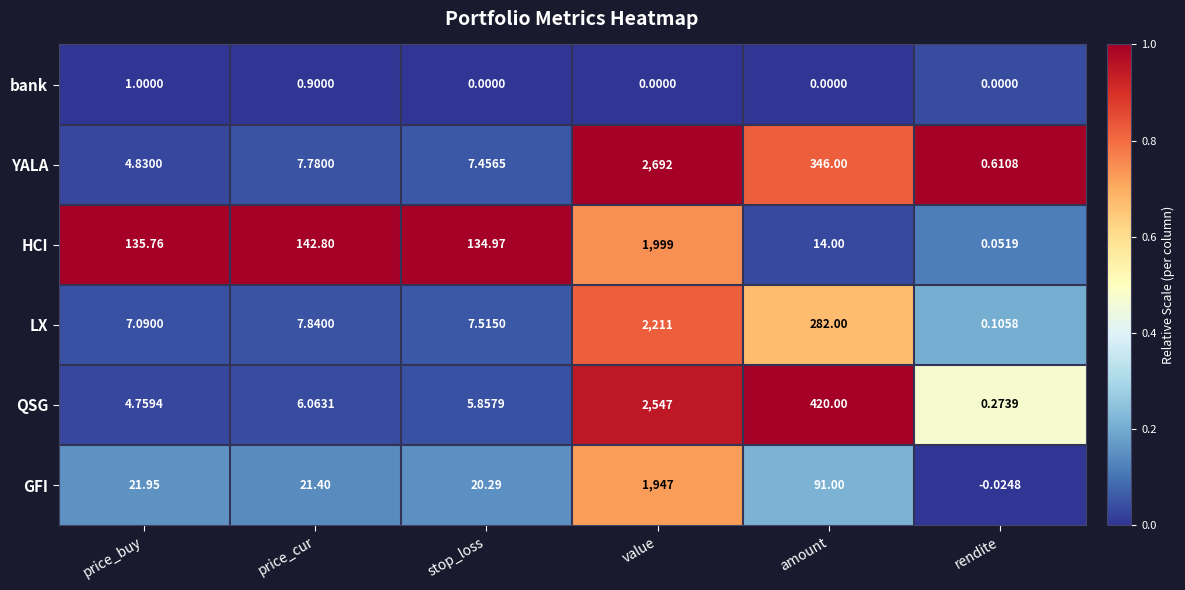

Which series has the widest spread of values?

YALA